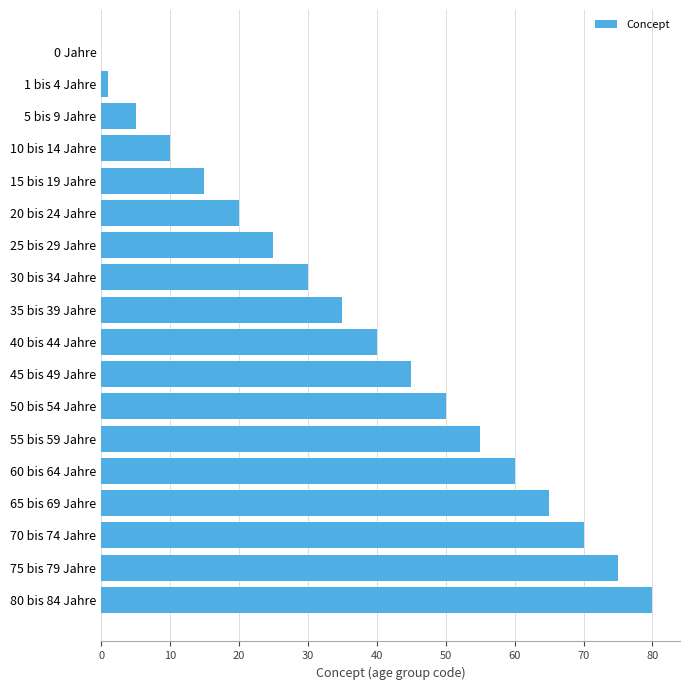

What is the sum of all values?

681